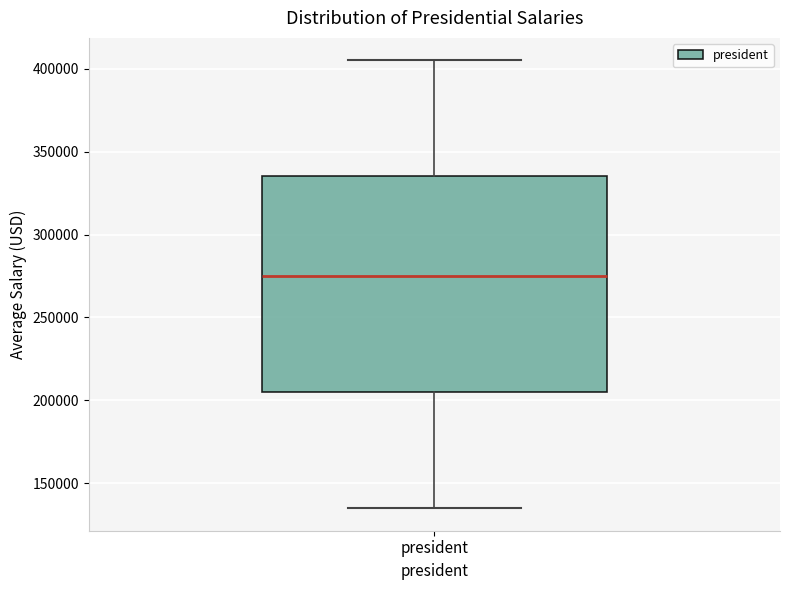

Transcribe this box plot: give where the median line is, the range the box spans, and where the two whiskers end, as read against the y-axis. The values are not printed on the chart, so give them approximately, as read against the axis.

median 275000, box 205000 to 335000, whiskers 135000 to 405000